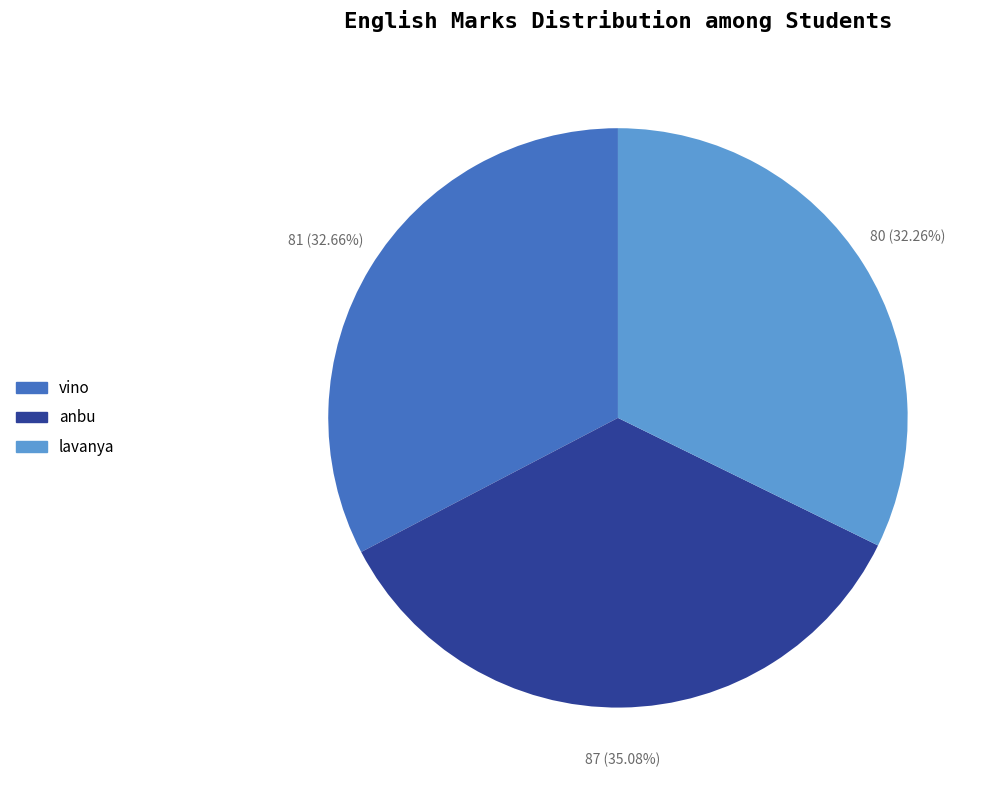

What is the ratio of the value at anbu to the value at lavanya?

1.1